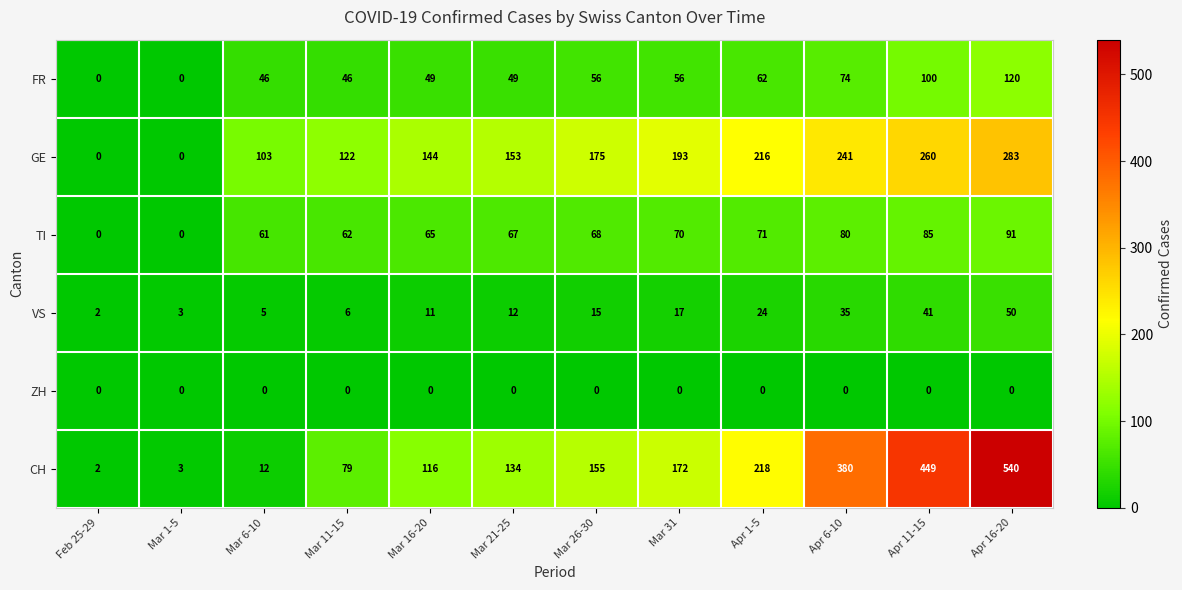

The GE series shows 260 at Apr 11-15. True or false?

True